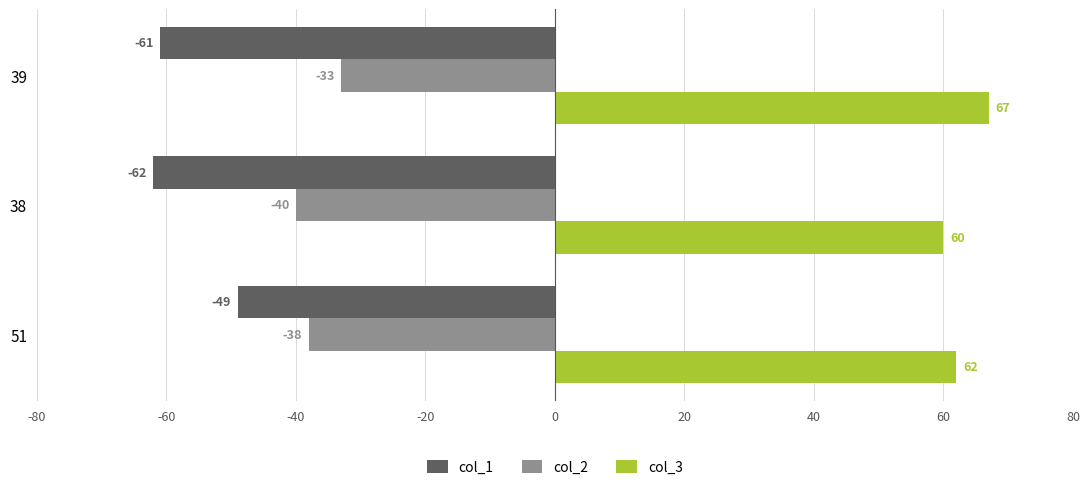

What is the difference between the highest and lowest values at 39?

128